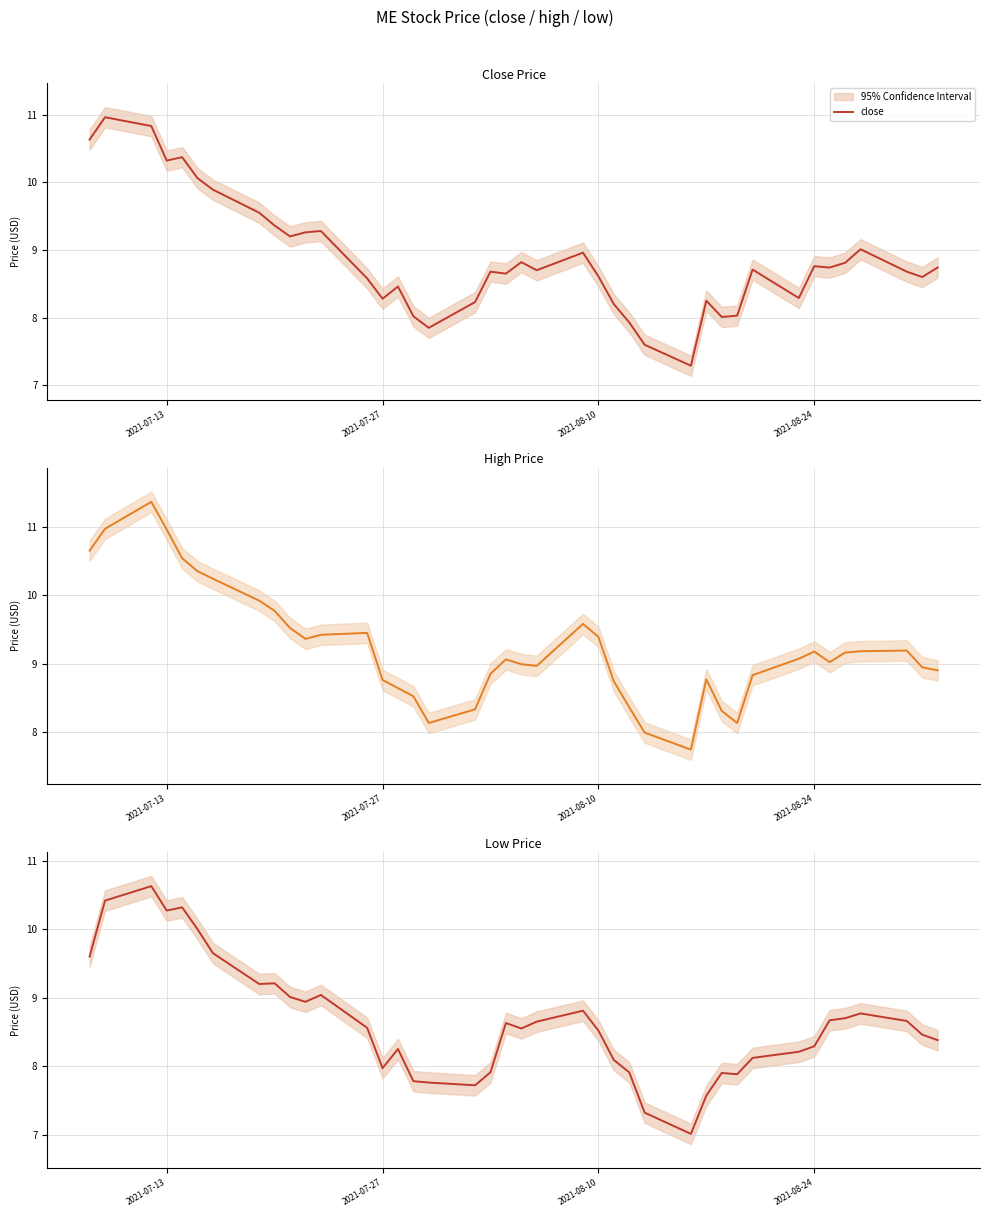

Does the chart display data point markers on the line(s)?

No